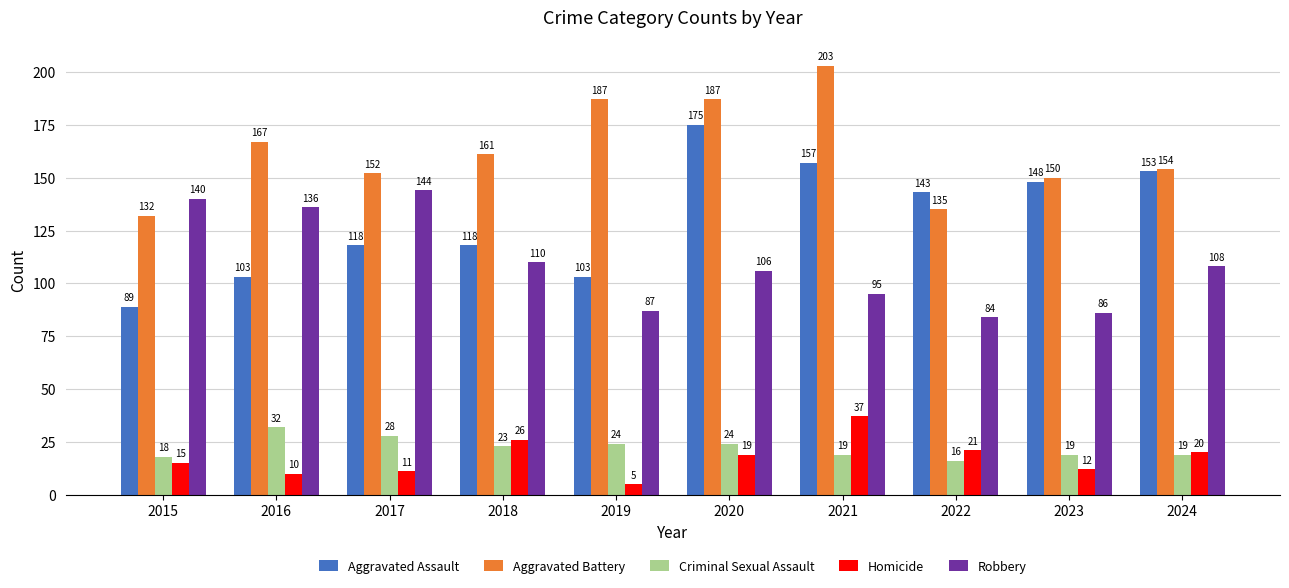

Which series has the largest total across all categories?

Aggravated Battery